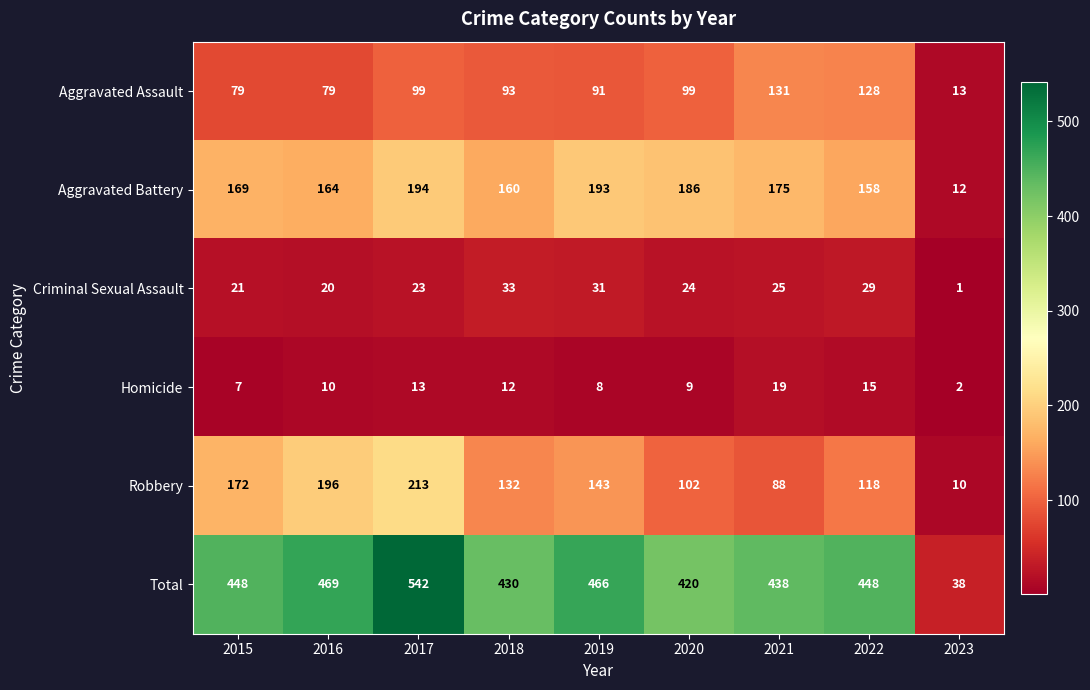

What is the sum of the Aggravated Assault values at 2015 and 2017?

178